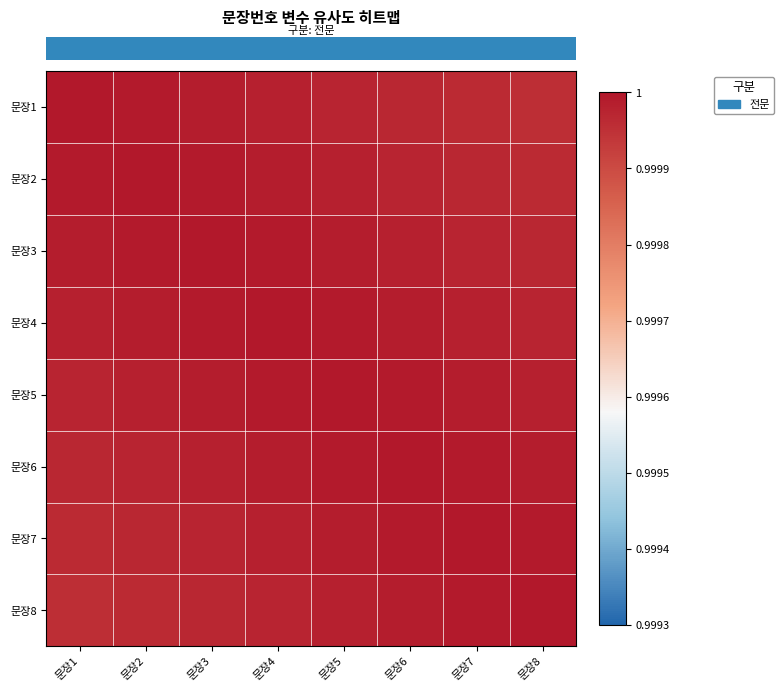

Between 문장1 and 문장5, which is larger?

문장1